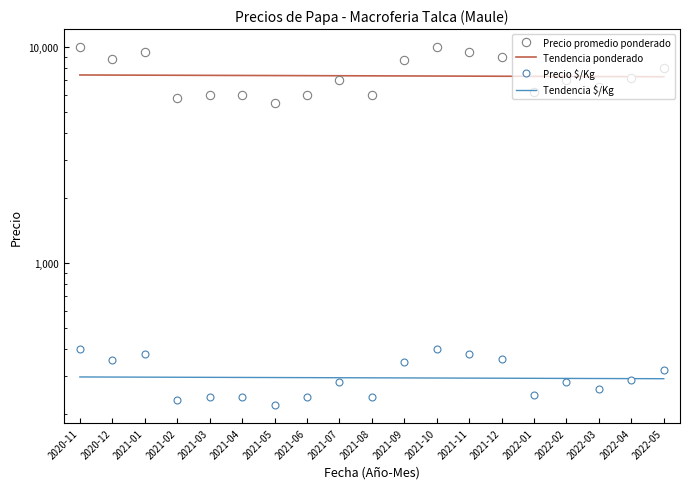

What is the difference between the second highest and second lowest values in the Precio $/Kg series?

168.0